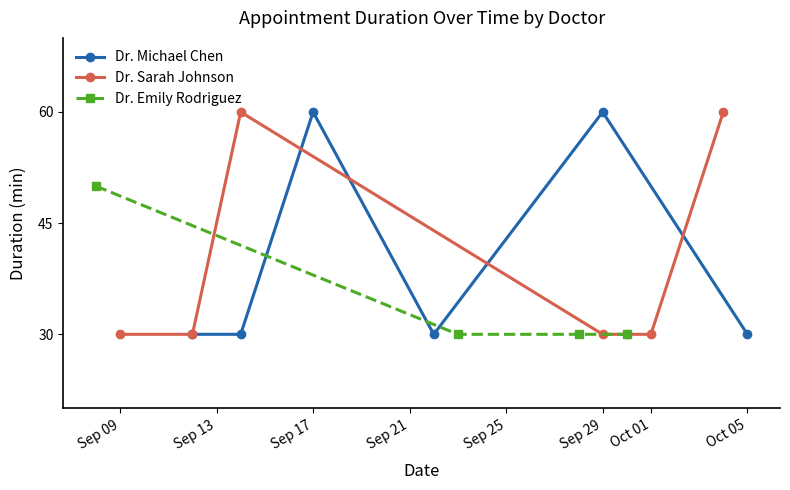

At how many categories does at least one series exceed 32?

5